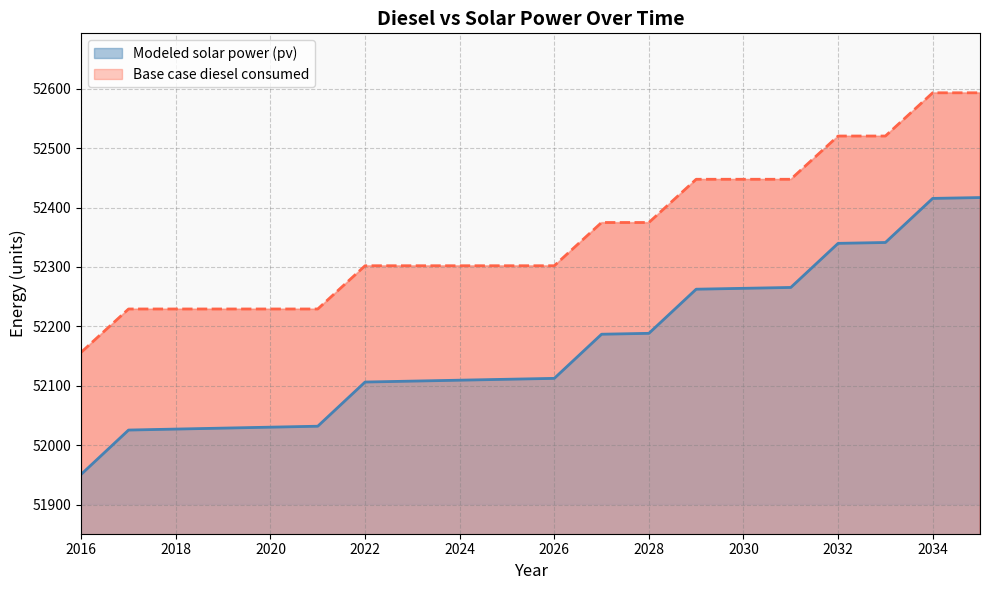

List the series in order of their peak value, lowest first.

Modeled solar power (pv), Base case diesel consumed